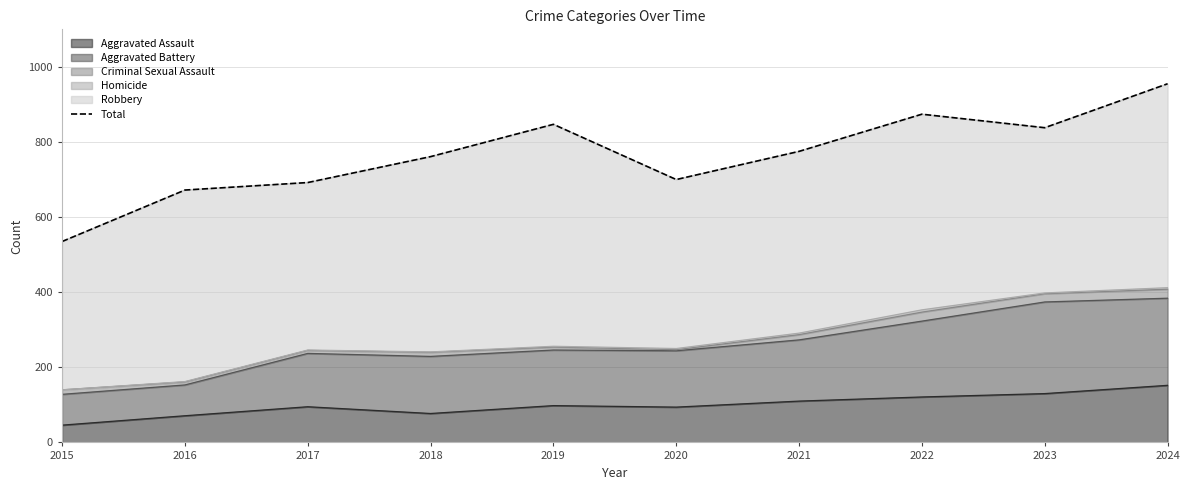

How many points are lower than both their immediate neighbors (excluding endpoints)?

2